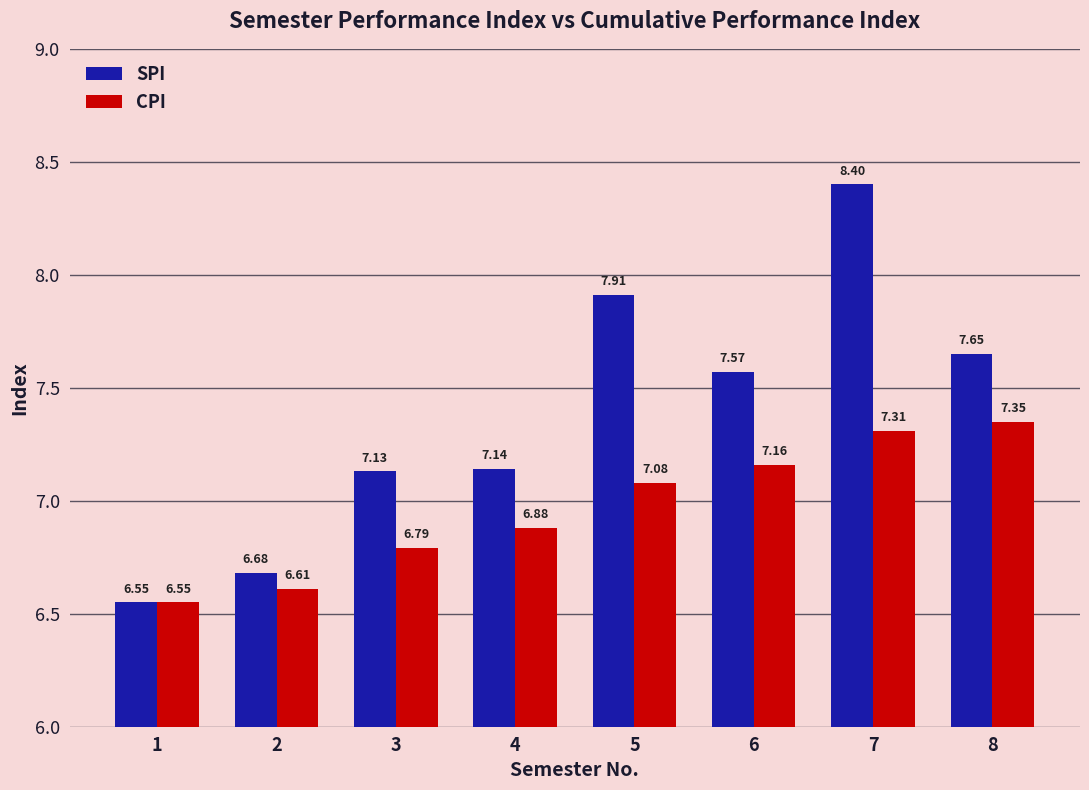

List the series in order of their overall mean, highest first.

SPI, CPI